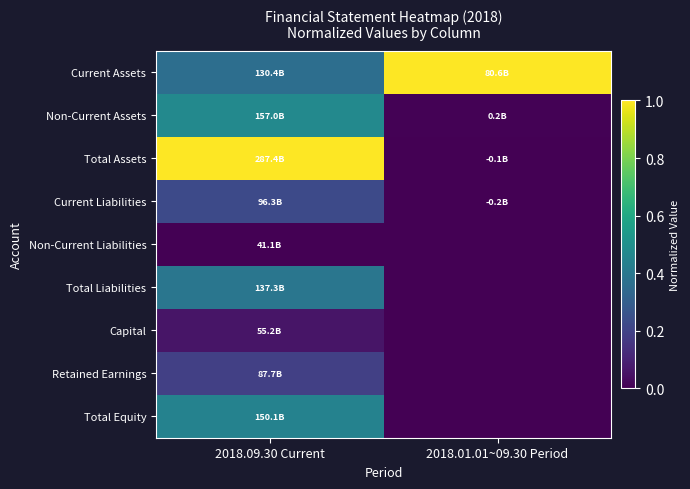

Reading left to right, what are all the values shown in this chart?

Current Assets: 2018.09.30 Current=0.4	2018.01.01~09.30 Period=1.0
Non-Current Assets: 2018.09.30 Current=0.5	2018.01.01~09.30 Period=0.0
Total Assets: 2018.09.30 Current=1.0	2018.01.01~09.30 Period=0.0
Current Liabilities: 2018.09.30 Current=0.2	2018.01.01~09.30 Period=0.0
Non-Current Liabilities: 2018.09.30 Current=0.0	2018.01.01~09.30 Period=0.0
Total Liabilities: 2018.09.30 Current=0.4	2018.01.01~09.30 Period=0.0
Capital: 2018.09.30 Current=0.1	2018.01.01~09.30 Period=0.0
Retained Earnings: 2018.09.30 Current=0.2	2018.01.01~09.30 Period=0.0
Total Equity: 2018.09.30 Current=0.4	2018.01.01~09.30 Period=0.0